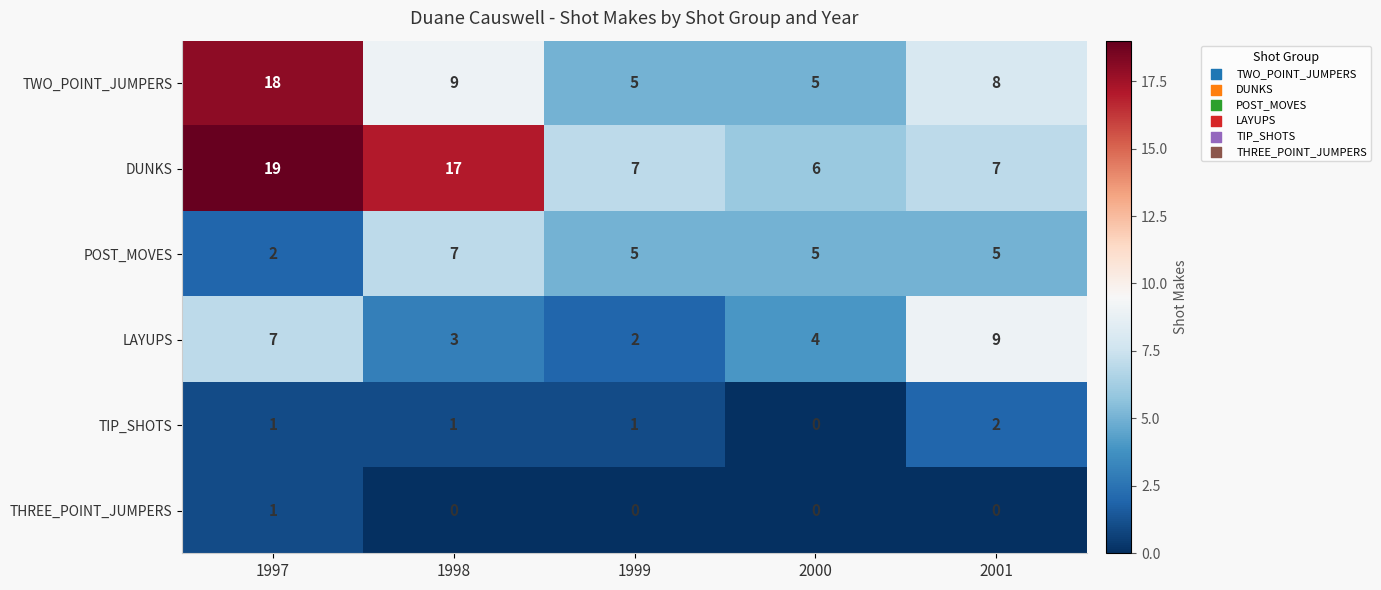

Rank the series by their maximum value, from highest to lowest.

DUNKS, TWO_POINT_JUMPERS, LAYUPS, POST_MOVES, TIP_SHOTS, THREE_POINT_JUMPERS